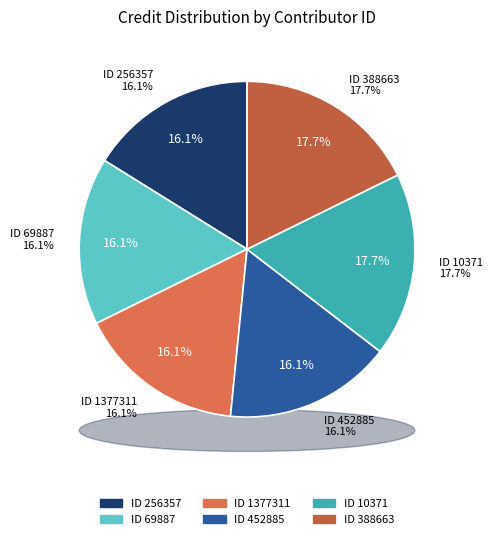

What percentage is the 10371 slice, to the nearest percent?

18%